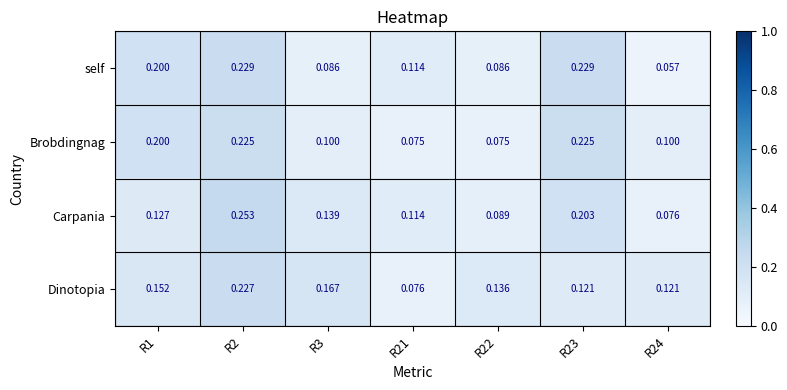

Between R1 and R2, which series saw the biggest shift?

Carpania